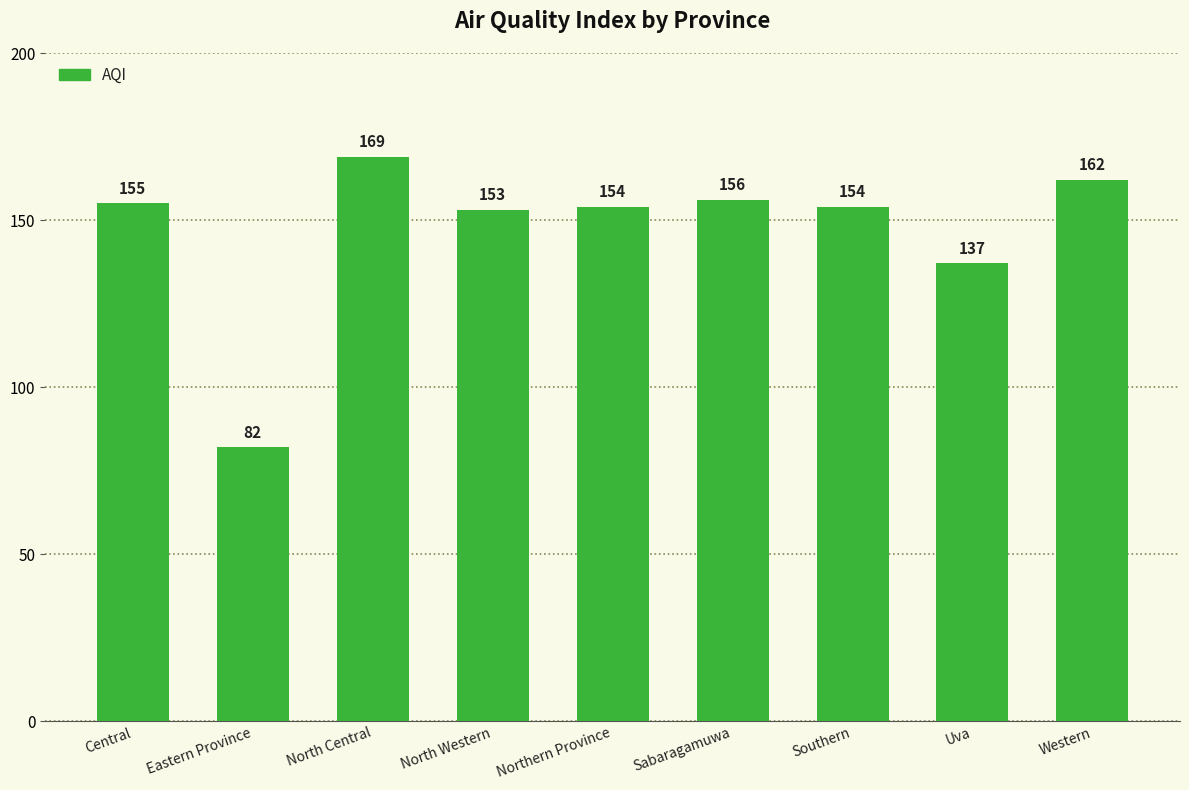

What is the label of the 6th bar from the left?

Sabaragamuwa